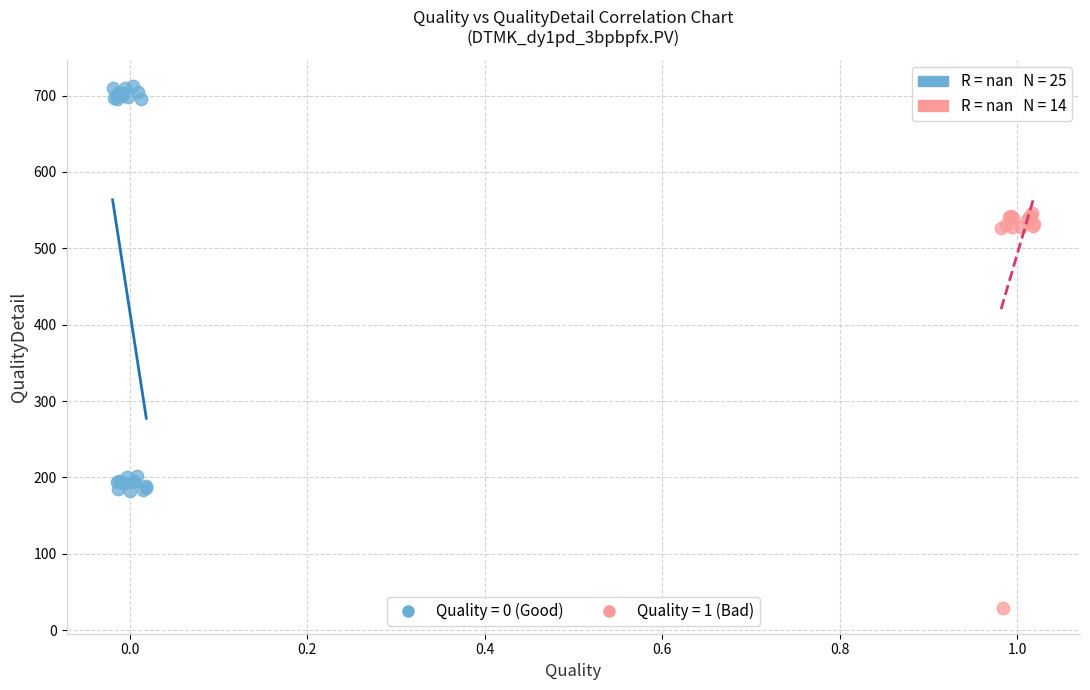

Which series reaches the maximum Y coordinate?

Quality = 0 (Good)